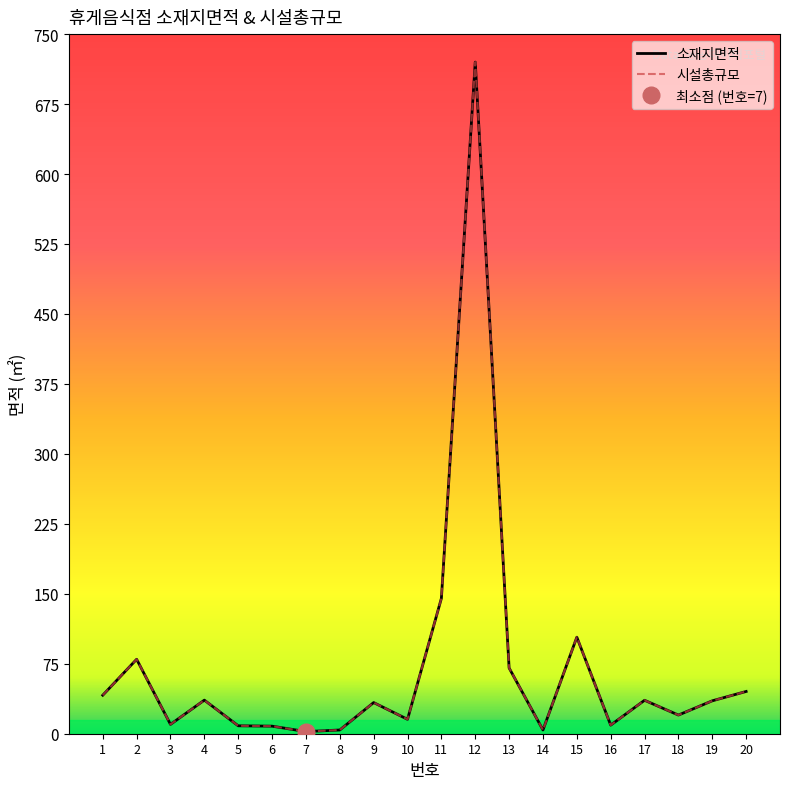

At which category does 소재지면적 reach its first local valley?

3